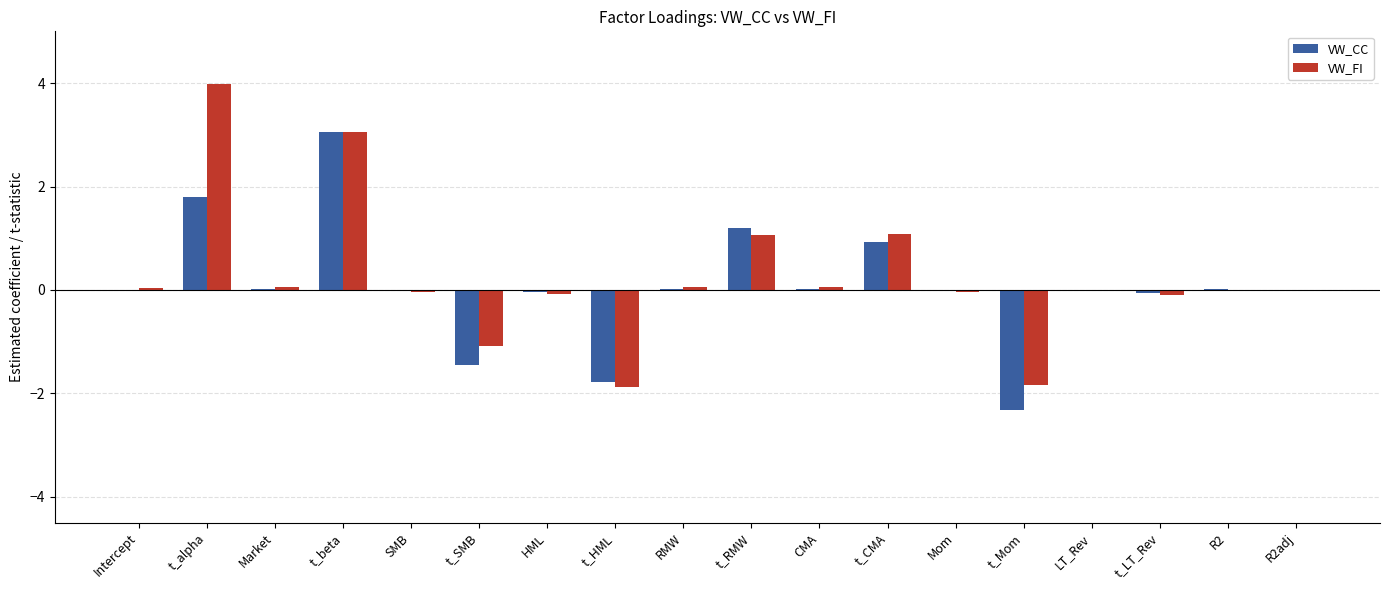

Is it true that VW_FI equals 0.0 at Intercept?

True